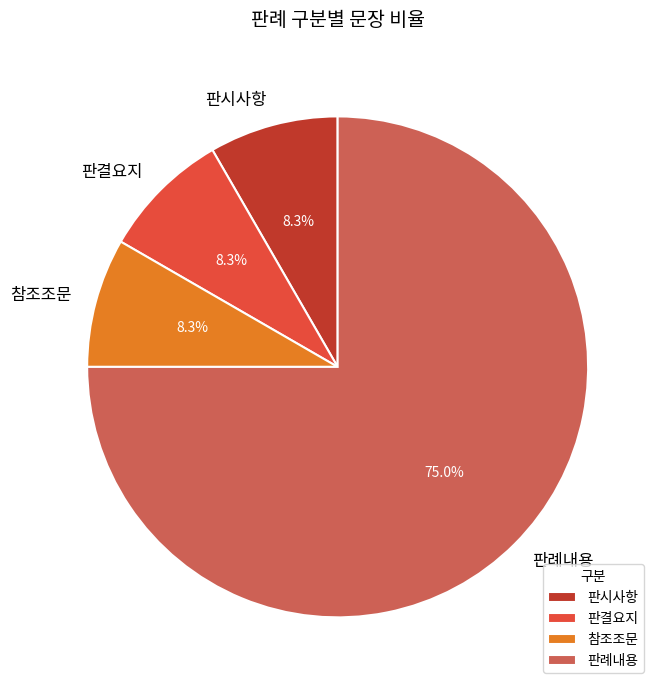

Between 판례내용 and 판시사항, which is larger?

판례내용